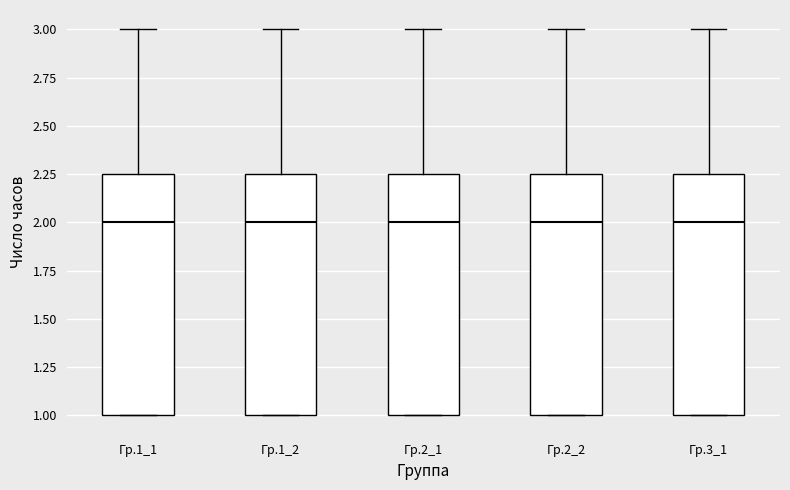

Reading left to right, transcribe this box plot: for each box, give where its median line is, the range the box spans, and where its two whiskers end, as read against the y-axis. The values are not printed on the chart, so give them approximately, as read against the axis.

Гр.1_1: median 2.00, box 1.00 to 2.25, whiskers 1.00 to 3.00
Гр.1_2: median 2.00, box 1.00 to 2.25, whiskers 1.00 to 3.00
Гр.2_1: median 2.00, box 1.00 to 2.25, whiskers 1.00 to 3.00
Гр.2_2: median 2.00, box 1.00 to 2.25, whiskers 1.00 to 3.00
Гр.3_1: median 2.00, box 1.00 to 2.25, whiskers 1.00 to 3.00